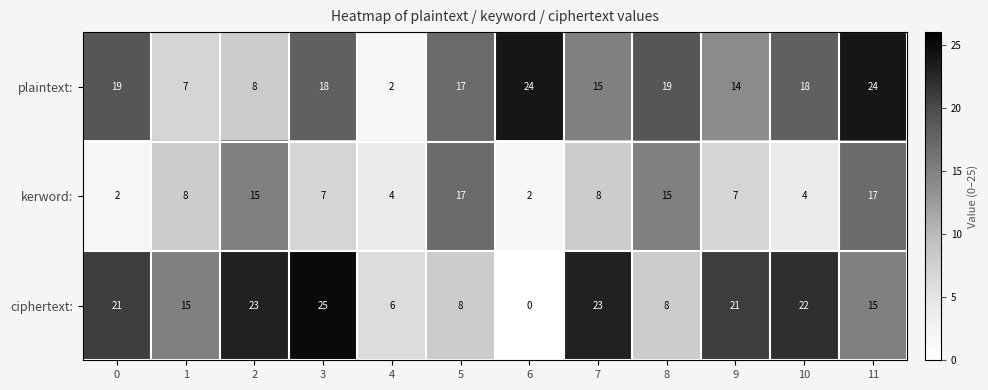

What is the difference between the maximum and minimum values in the kerword: series?

15